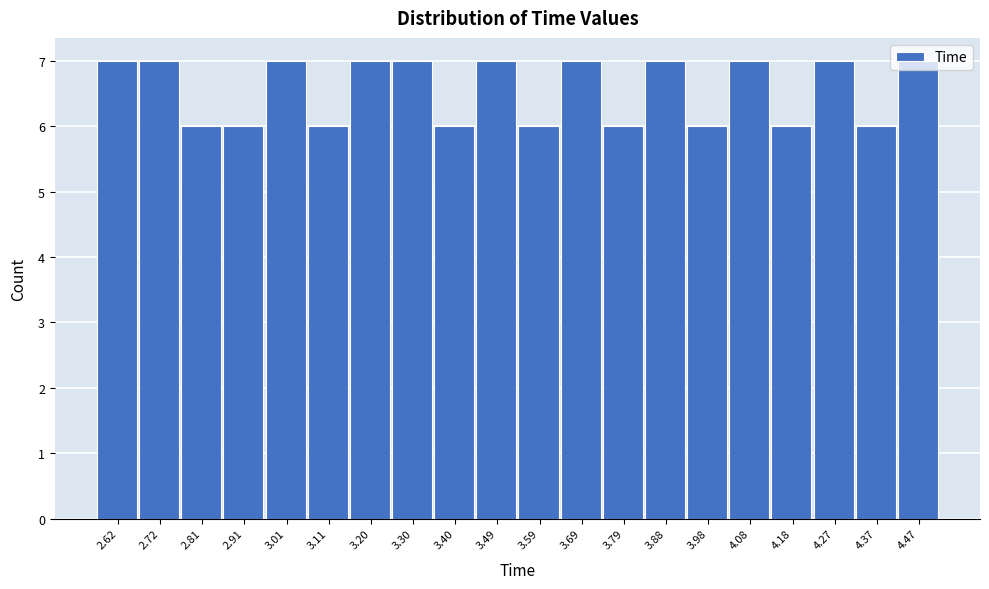

Reading left to right, transcribe this chart: for each bar, give the range it covers on the x-axis and its height. Neither the bar edges nor the heights are printed on the chart, so give them approximately, as read against the axes.

2.57 to 2.67: 7
2.67 to 2.76: 7
2.76 to 2.86: 6
2.86 to 2.96: 6
2.96 to 3.06: 7
3.06 to 3.15: 6
3.15 to 3.25: 7
3.25 to 3.35: 7
3.35 to 3.45: 6
3.45 to 3.54: 7
3.54 to 3.64: 6
3.64 to 3.74: 7
3.74 to 3.84: 6
3.84 to 3.93: 7
3.93 to 4.03: 6
4.03 to 4.13: 7
4.13 to 4.22: 6
4.22 to 4.32: 7
4.32 to 4.42: 6
4.42 to 4.52: 7